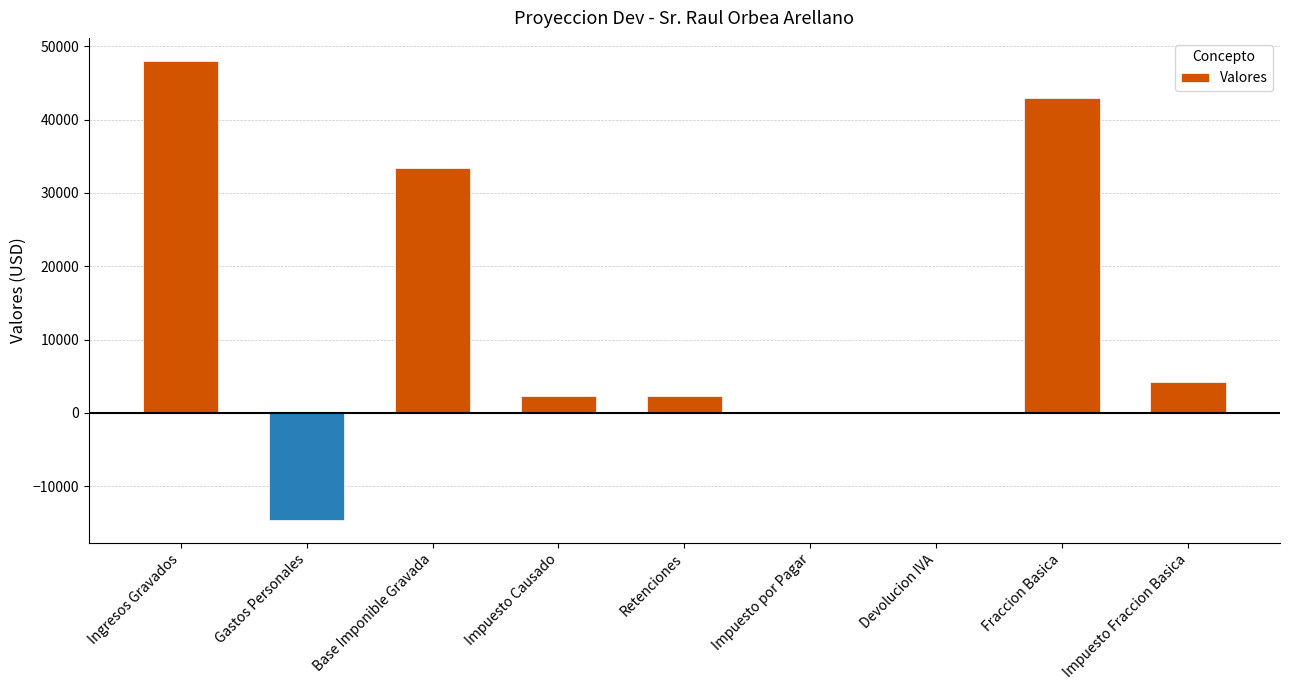

Reading left to right, what are all the values shown in this chart?

Ingresos Gravados=48000.0	Gastos Personales=-14575.6	Base Imponible Gravada=33424.4	Impuesto Causado=2266.1	Retenciones=2266.1	Impuesto por Pagar=0.0	Devolucion IVA=0.0	Fraccion Basica=42874.0	Impuesto Fraccion Basica=4156.0